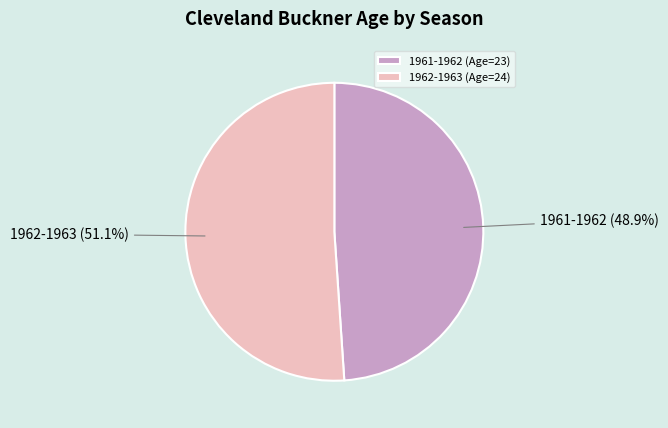

What is the largest slice in the pie chart?

1962-1963